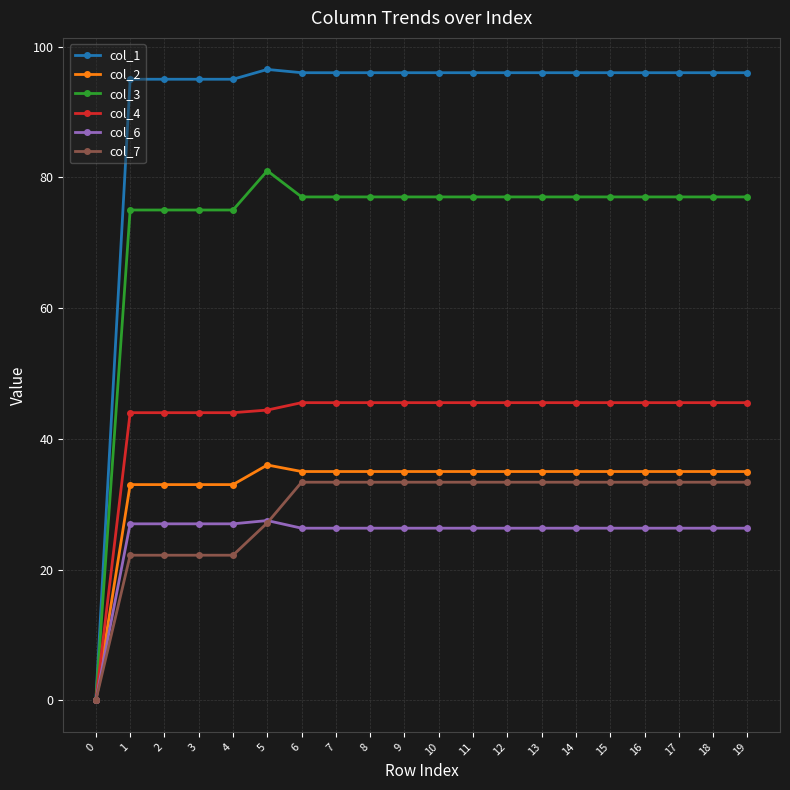

What is the sum of all col_3 values?

1459.0